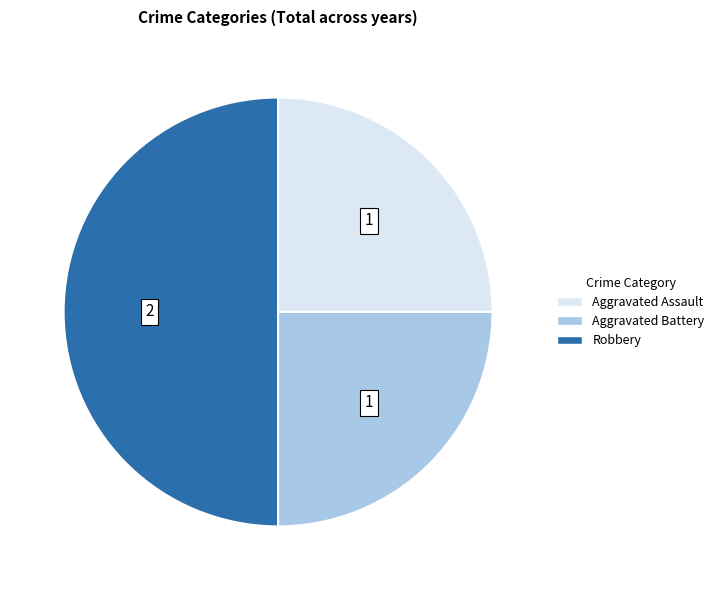

Do Robbery and Aggravated Assault together represent more than half of the pie?

Yes